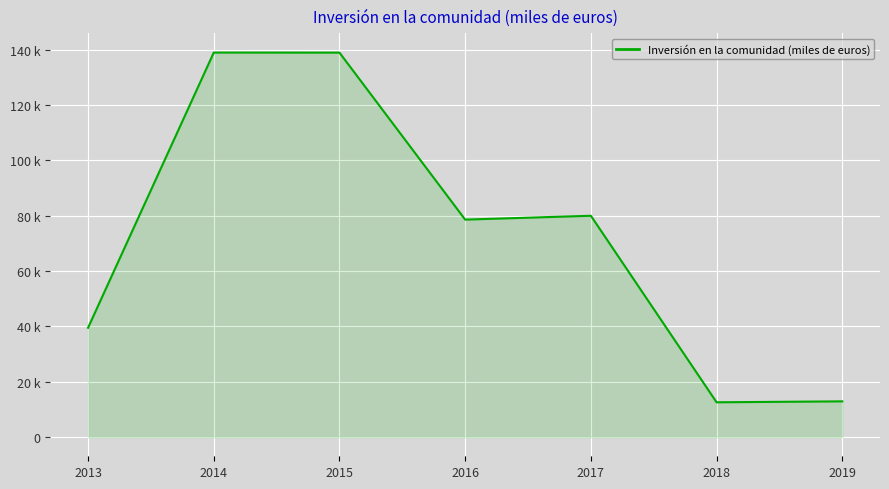

Is it true that the value at 2014 is 210707?

False